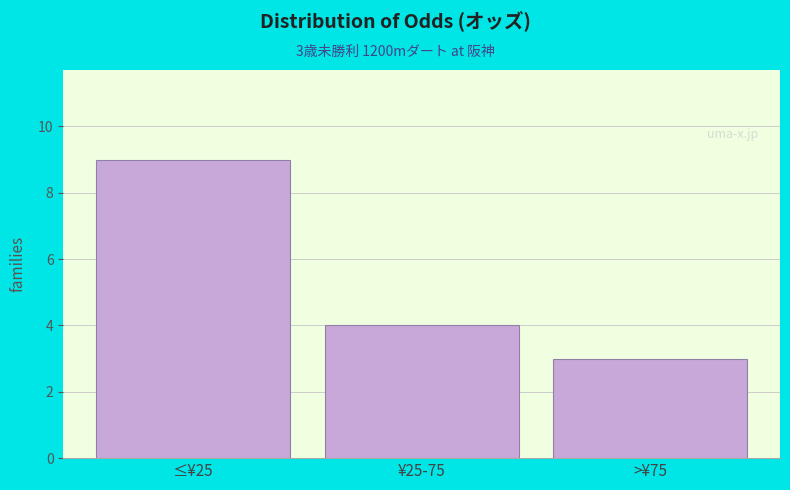

Reading right to left, extract all data points from this chart.

>¥75=3	¥25-75=4	≤¥25=9